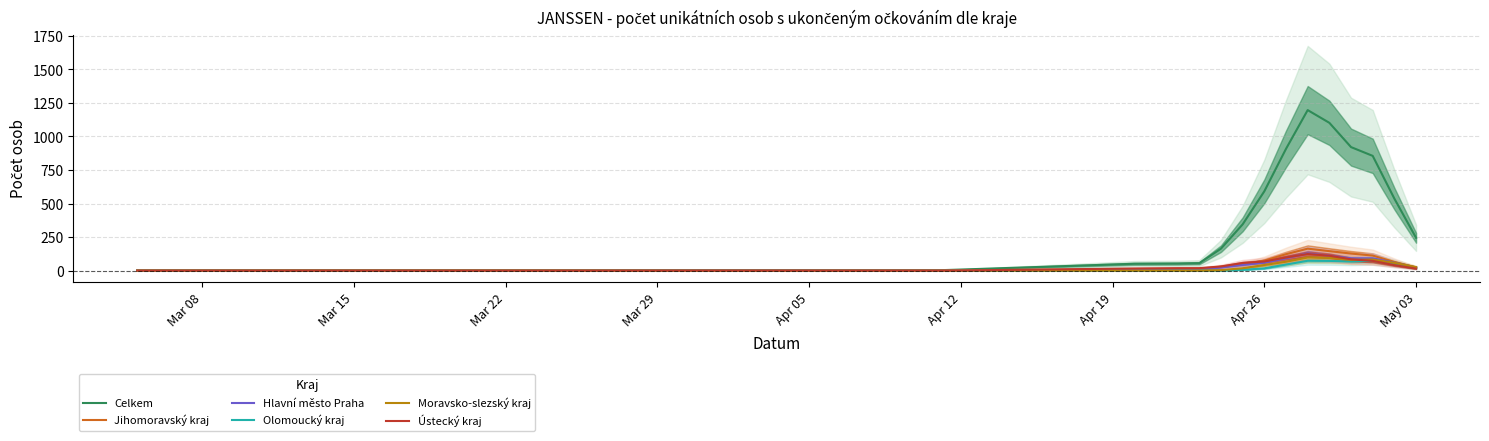

Reading left to right, what are all the values shown in this chart?

Celkem: 0.8	1.0	1.2	1.4	1.4	1.4	1.4	1.4	1.4	1.4	2.0	2.8	3.2	3.2	3.2	3.2	2.6	3.0	3.4	3.2	2.6	7.8	50.8	52.4	55.4	163.6	344.8	591.2	907.6	1196.4	1101.6	920.6	855.2	536.4	244.4
Jihomoravský kraj: 0.2	0.2	0.2	0.2	0.0	0.0	0.0	0.0	0.0	0.0	0.0	0.0	0.2	0.2	0.2	0.2	0.2	0.4	0.4	0.4	0.4	2.8	9.8	9.8	9.8	28.4	44.2	74.8	122.2	163.6	145.0	127.0	112.0	64.6	23.2
Hlavní město Praha: 0.2	0.4	0.6	0.8	0.8	1.0	0.8	0.6	0.6	1.0	1.6	2.4	2.6	2.6	2.6	2.0	1.6	1.4	1.6	1.2	1.0	0.6	7.0	6.4	6.4	23.2	42.8	59.0	91.8	127.8	111.0	91.4	91.8	59.0	23.0
Olomoucký kraj: 0.0	0.0	0.0	0.0	0.0	0.0	0.0	0.0	0.0	0.0	0.0	0.0	0.0	0.0	0.0	0.0	0.0	0.0	0.0	0.0	0.0	0.0	0.0	0.0	0.0	1.0	5.6	17.0	45.0	73.2	72.2	67.6	73.6	45.6	17.4
Moravsko-slezský kraj: 0.2	0.2	0.2	0.2	0.4	0.4	0.4	0.4	0.4	0.0	0.0	0.0	0.0	0.0	0.0	0.0	0.0	0.0	0.0	0.0	0.0	0.0	0.0	0.0	0.0	3.6	17.6	41.6	66.0	97.8	94.4	80.4	82.2	57.8	26.0
Ústecký kraj: 0.0	0.0	0.0	0.0	0.0	0.0	0.0	0.0	0.0	0.0	0.0	0.0	0.0	0.0	0.0	0.0	0.0	0.0	0.0	0.0	0.0	1.0	15.6	18.0	18.2	30.8	56.8	68.2	97.6	123.4	111.0	84.2	72.4	40.6	14.6